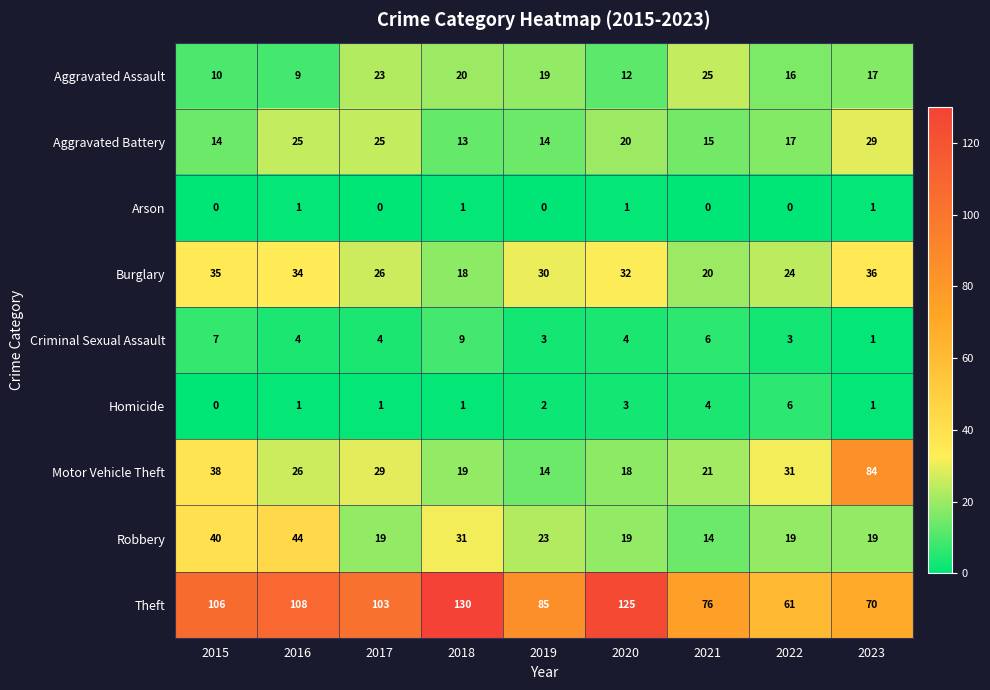

How many Robbery values are between 19 and 31?

6